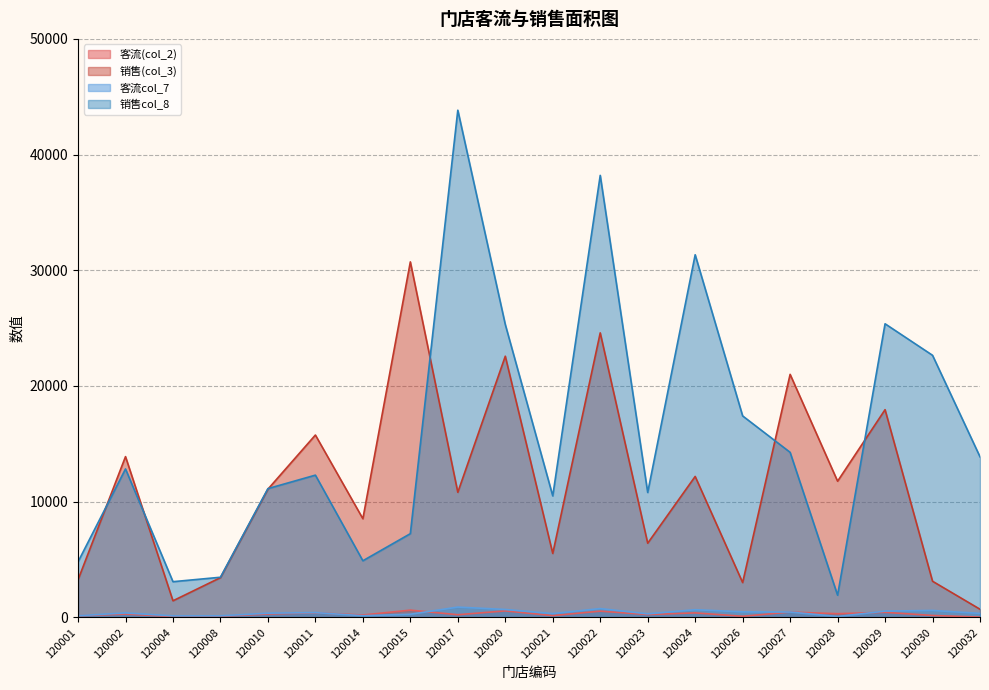

At which label is 销售col_8 closest to 22876?

120030